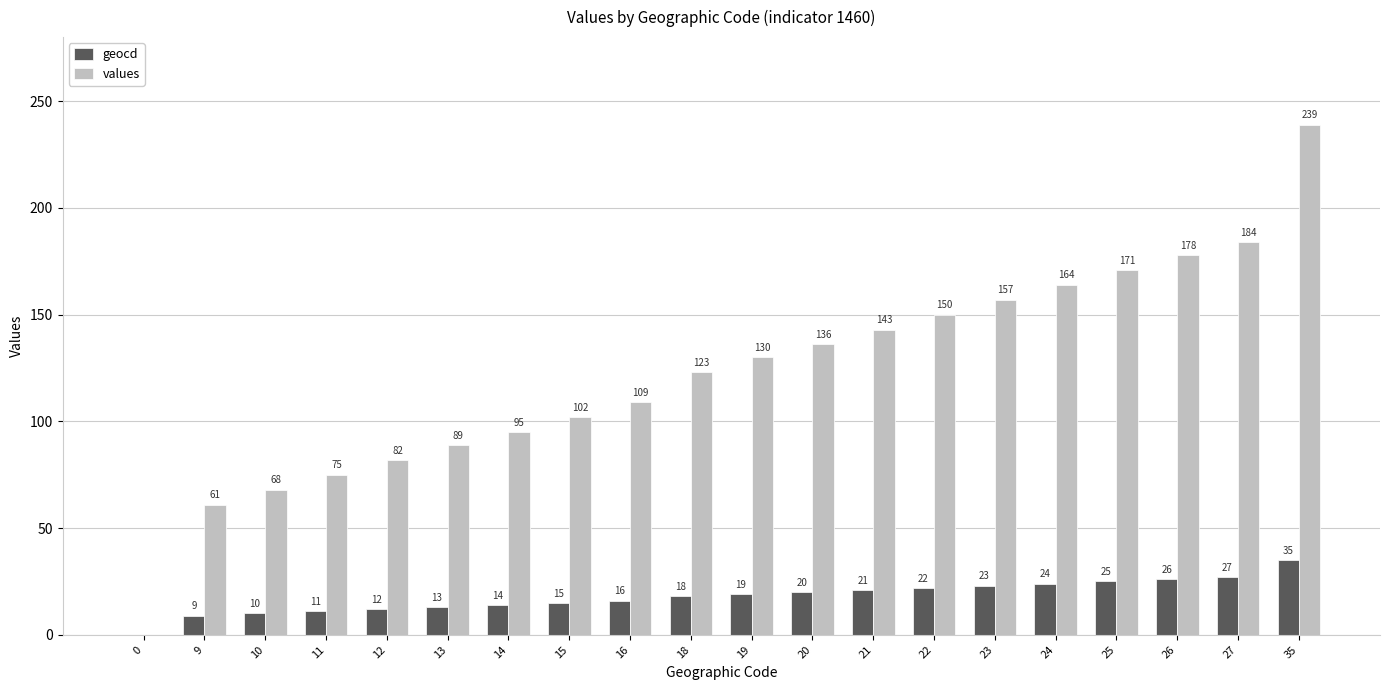

What are all the series names shown in the legend?

geocd, values